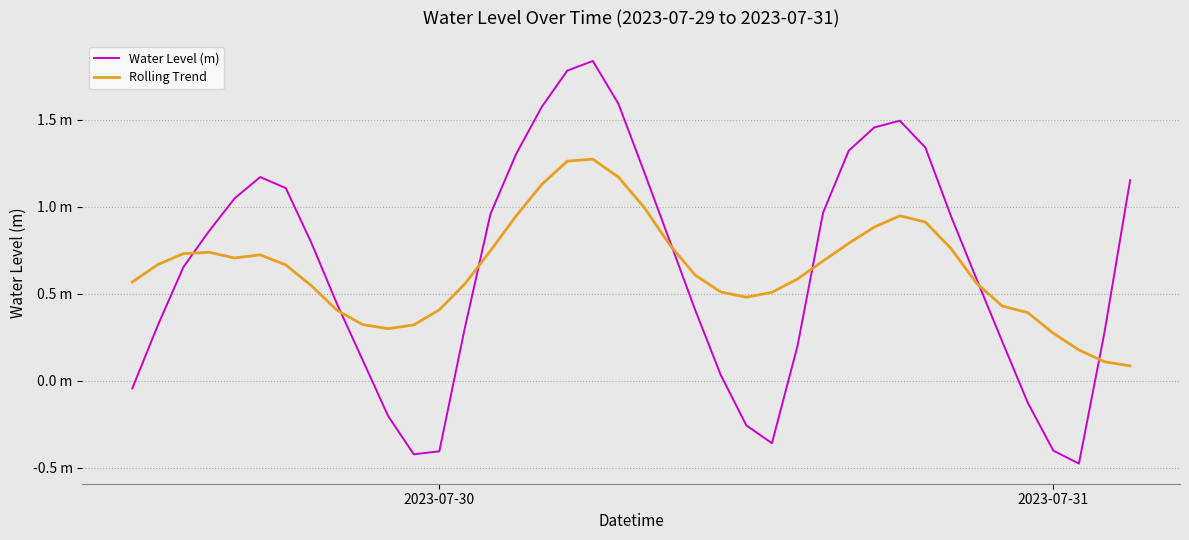

Does the chart display data point markers on the line(s)?

No